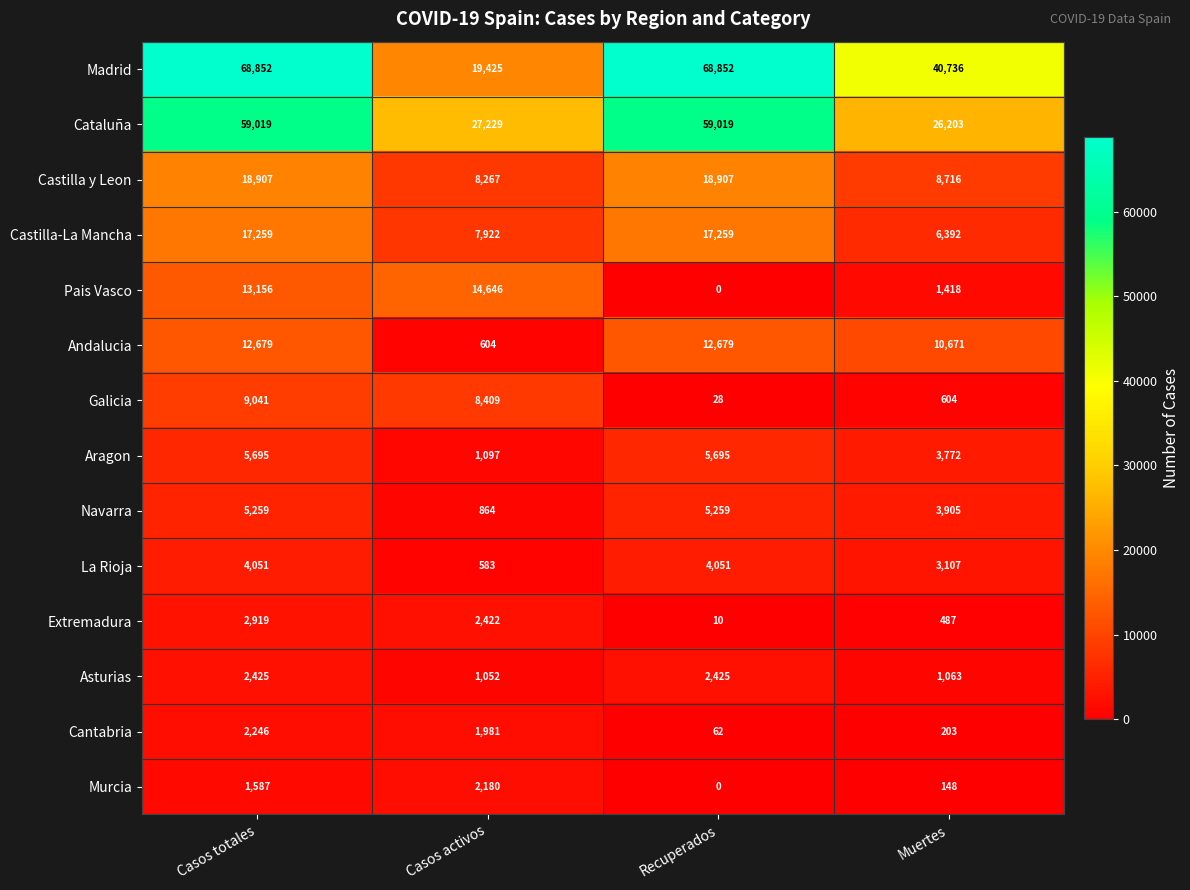

Which series has the largest total across all categories?

Madrid